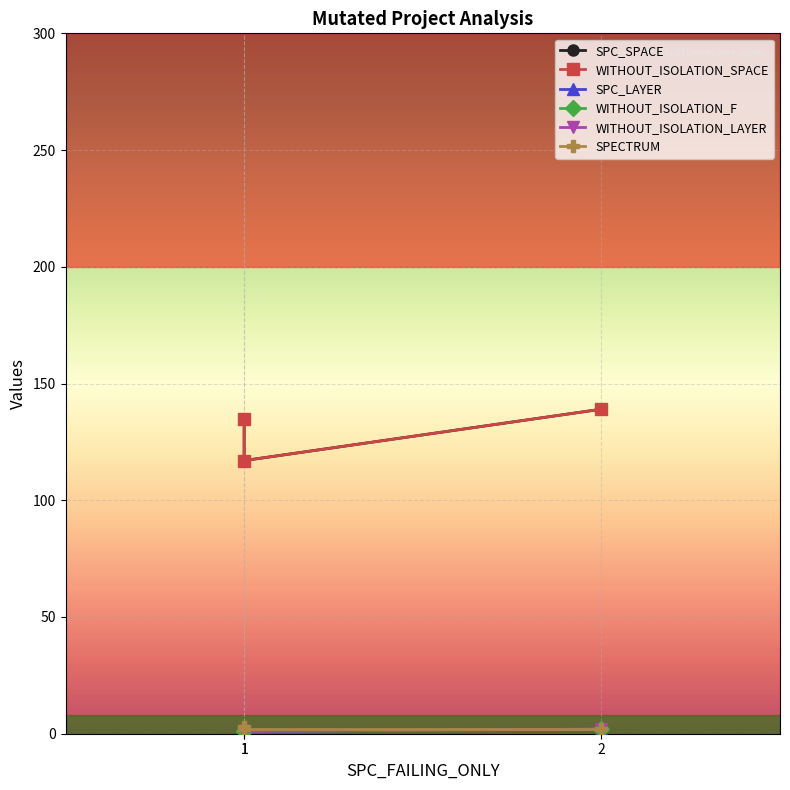

What is the difference between the WITHOUT_ISOLATION_SPACE values at 2 and 1?

22